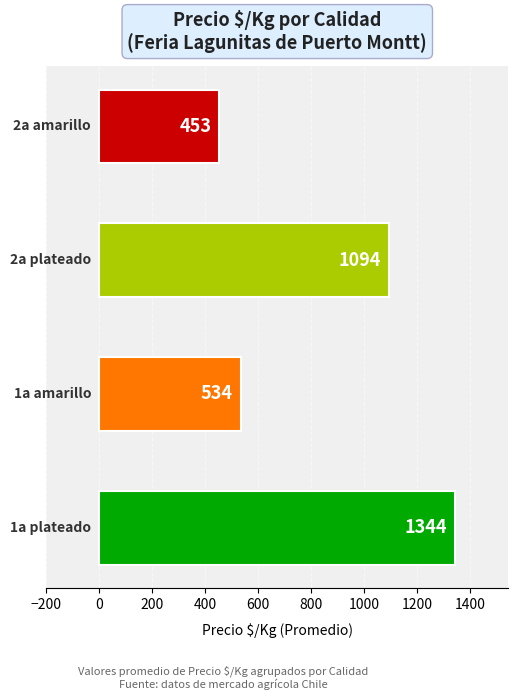

What is the sum of all values?

3425